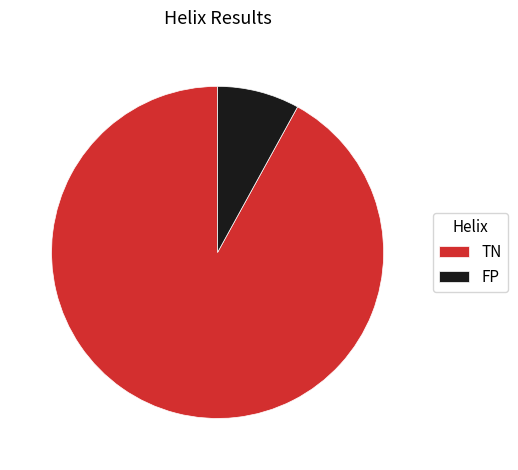

Which has a higher value, TN or FP?

TN